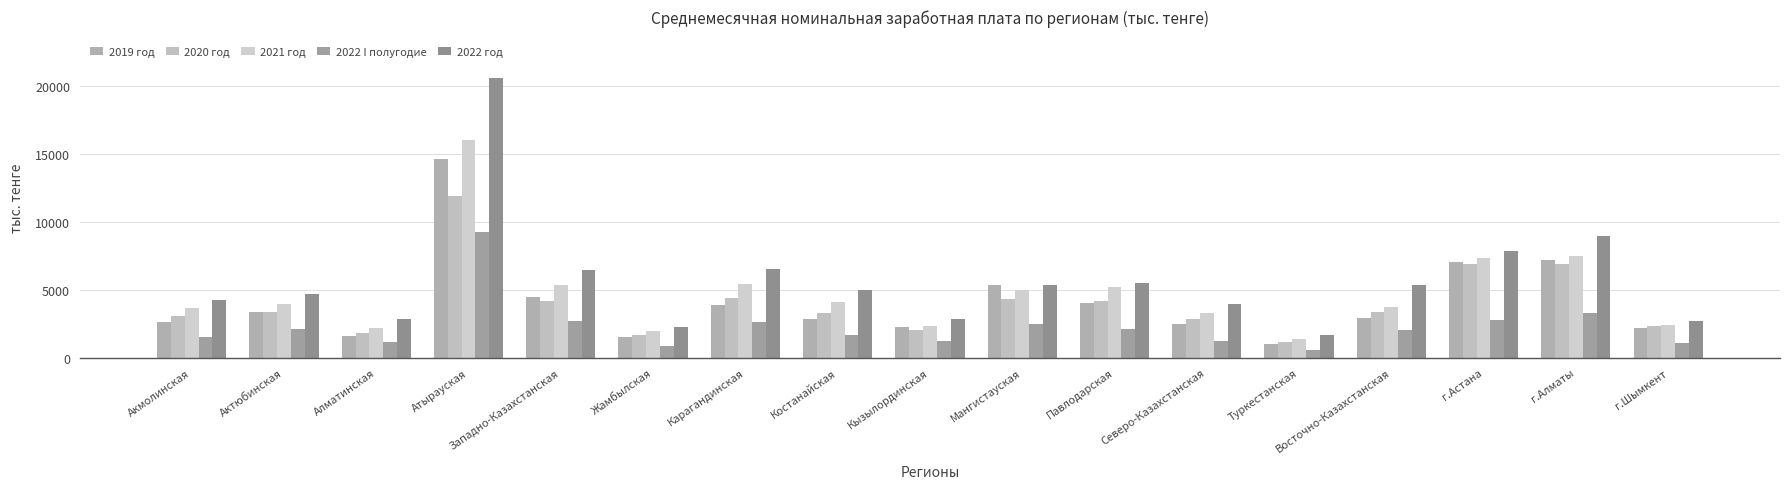

What is the total value across all series at Мангистауская?

22472.4